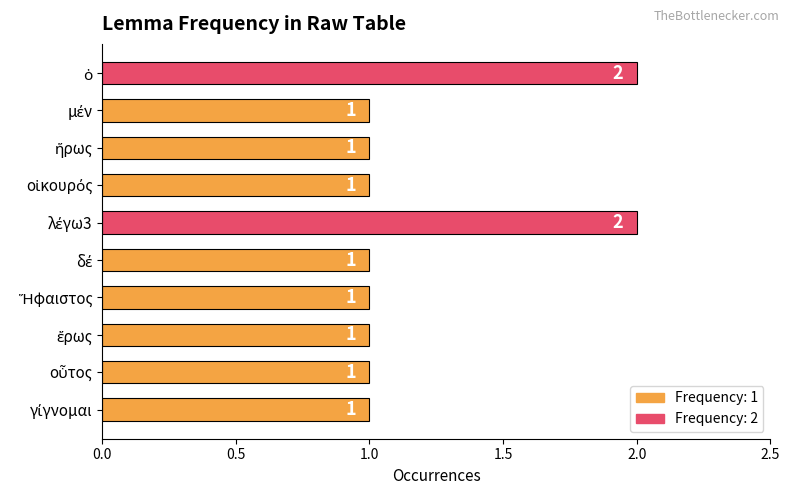

Reading bottom to top, transcribe all the data shown in this chart.

1	1	1	1	1	2	1	1	1	2